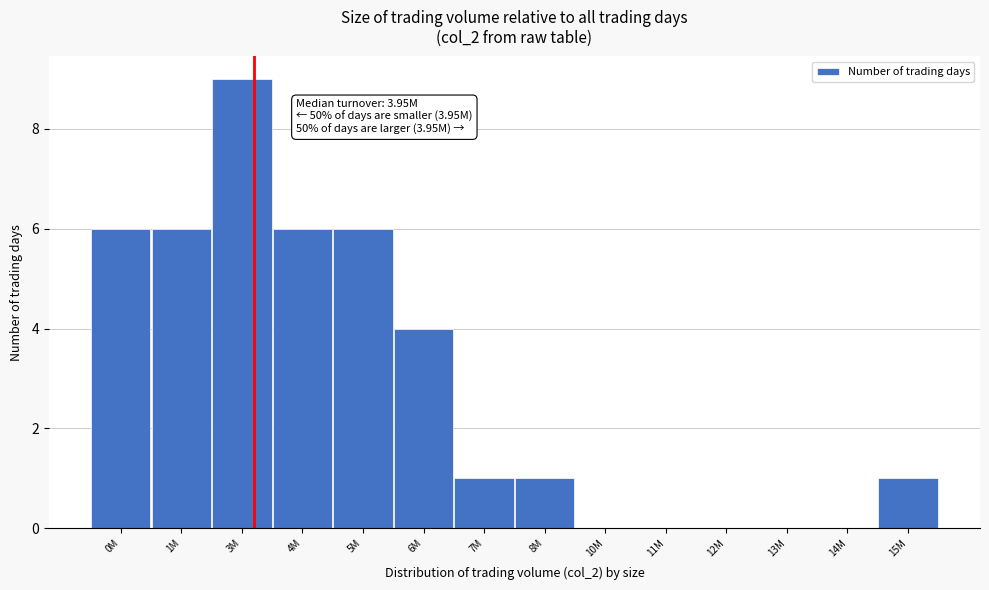

Reading right to left, transcribe all the data shown in this chart.

15M=1	14M=0	13M=0	12M=0	11M=0	10M=0	8M=1	7M=1	6M=4	5M=6	4M=6	3M=9	1M=6	0M=6